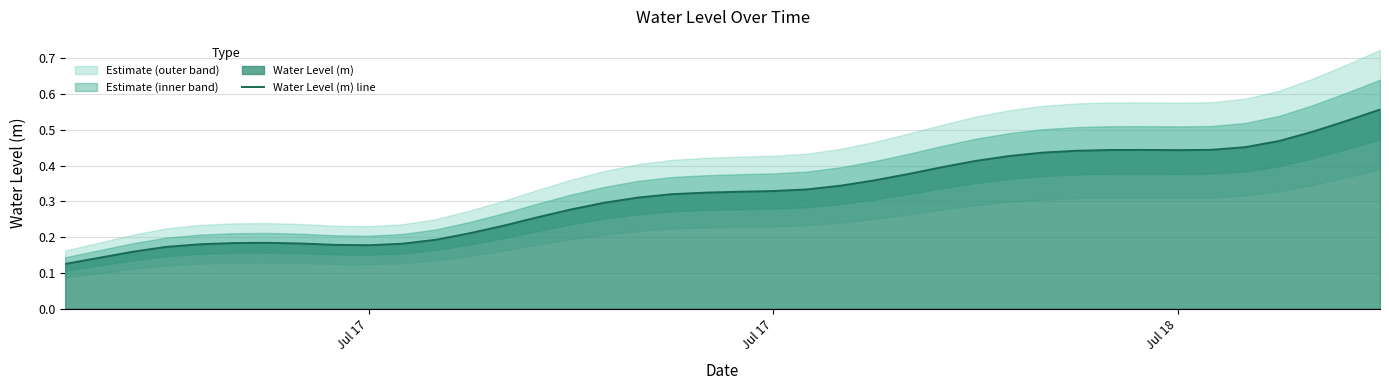

How many values are between 0 and 1?

40